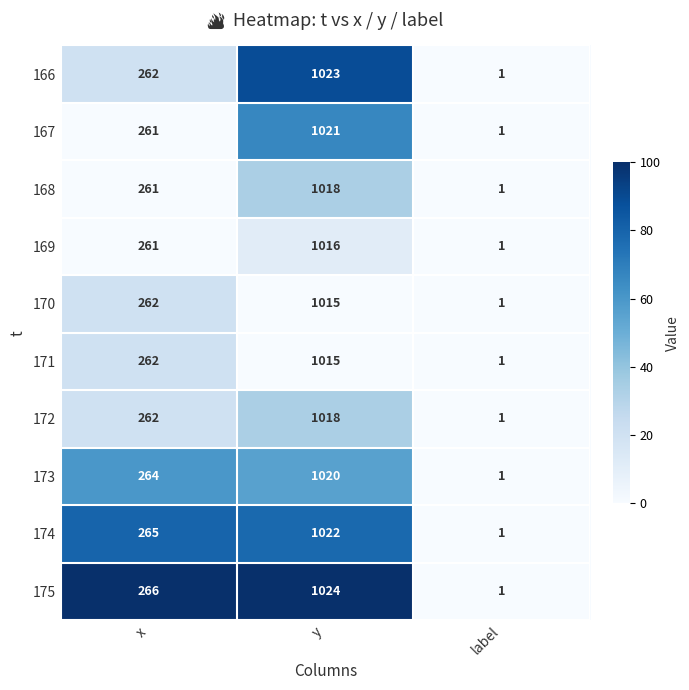

Reading left to right, what are all the values shown in this chart?

166: x=262	y=1023	label=1
167: x=261	y=1021	label=1
168: x=261	y=1018	label=1
169: x=261	y=1016	label=1
170: x=262	y=1015	label=1
171: x=262	y=1015	label=1
172: x=262	y=1018	label=1
173: x=264	y=1020	label=1
174: x=265	y=1022	label=1
175: x=266	y=1024	label=1